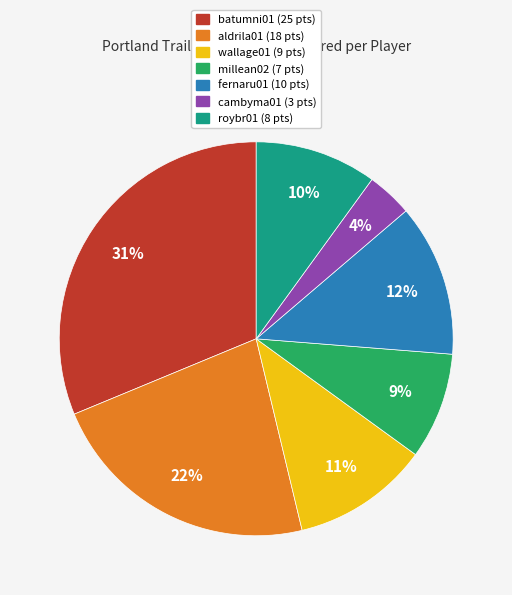

What percentage is the millean02 slice, to the nearest percent?

9%